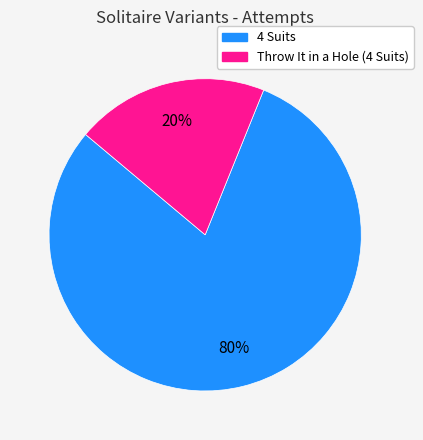

Do Throw It in a Hole (4 Suits) and 4 Suits together represent more than half of the pie?

Yes